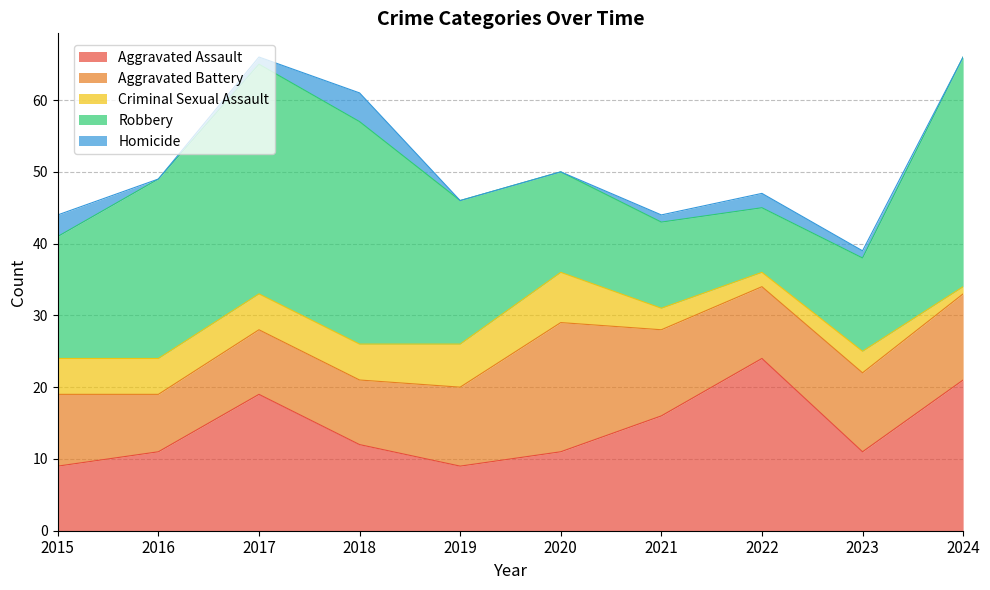

How many Criminal Sexual Assault values are between 3 and 5?

6